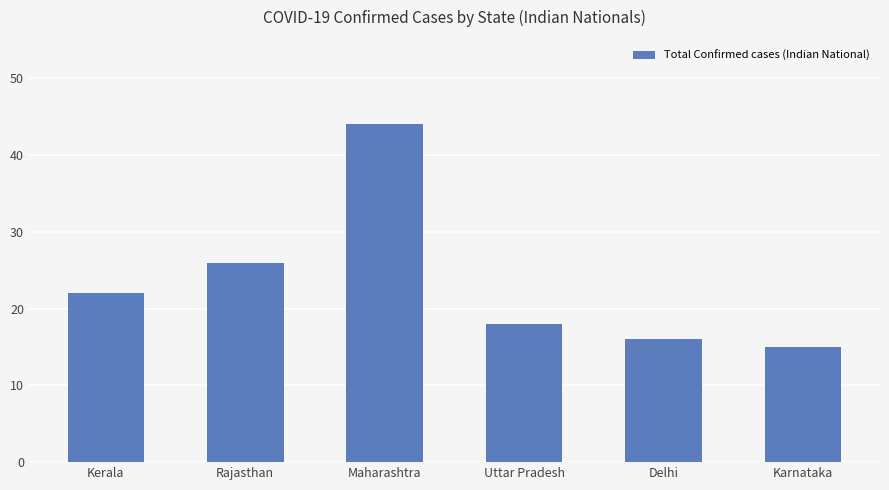

What is the approximate value at Delhi?

16